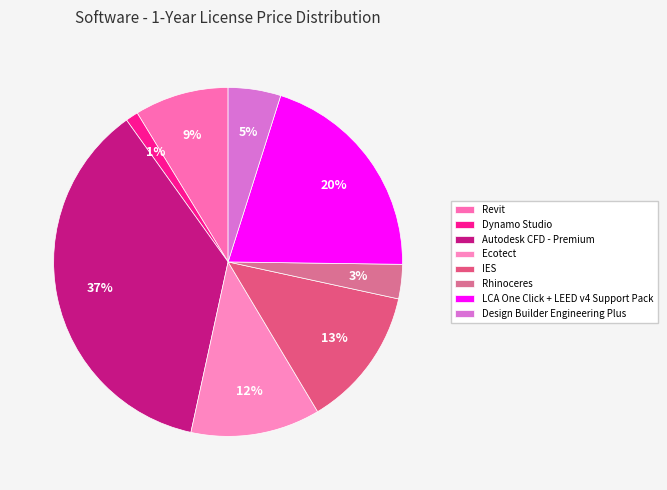

Approximately how many times larger is the value at Ecotect compared to Dynamo Studio?

10.3